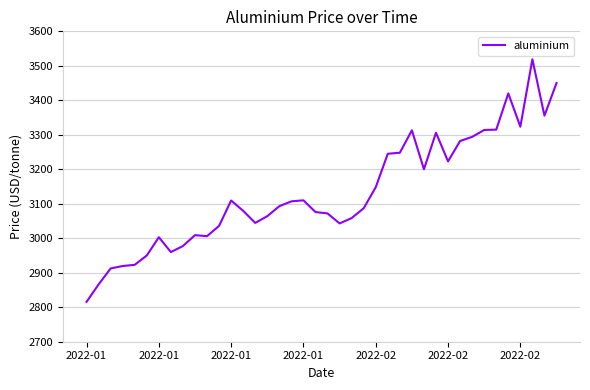

What is the difference between the maximum and minimum values?

703.5